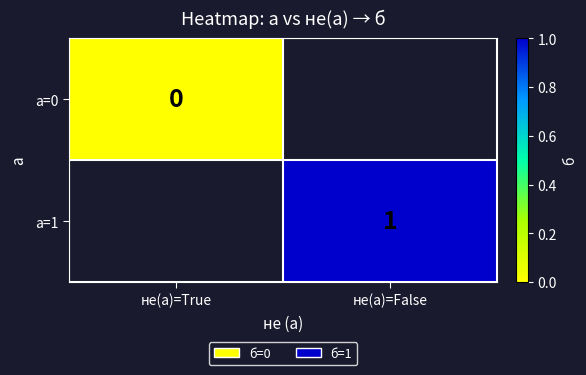

Is the value of а=1 at не(а)=False greater than the value of а=0 at не(а)=True?

Yes